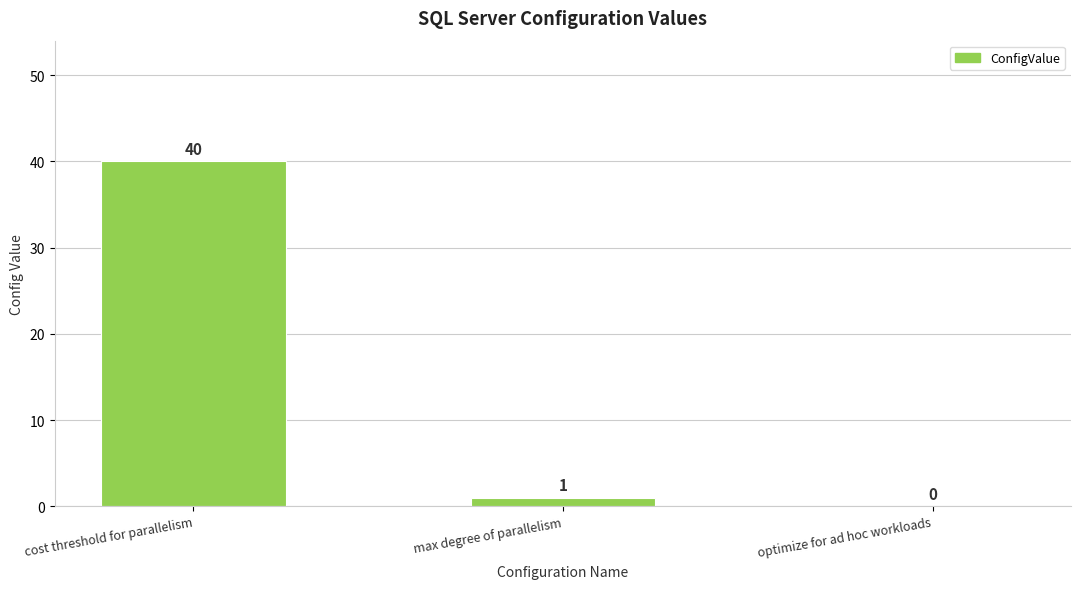

Approximately how many times larger is the value at cost threshold for parallelism compared to max degree of parallelism?

40.0